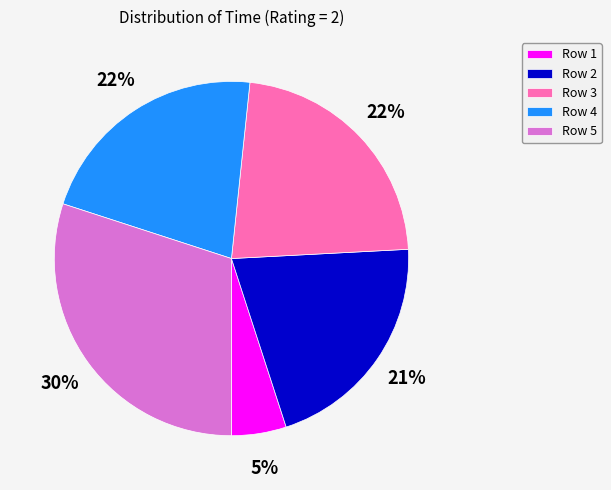

The Row 2 slice represents 29% of the pie. True or false?

False